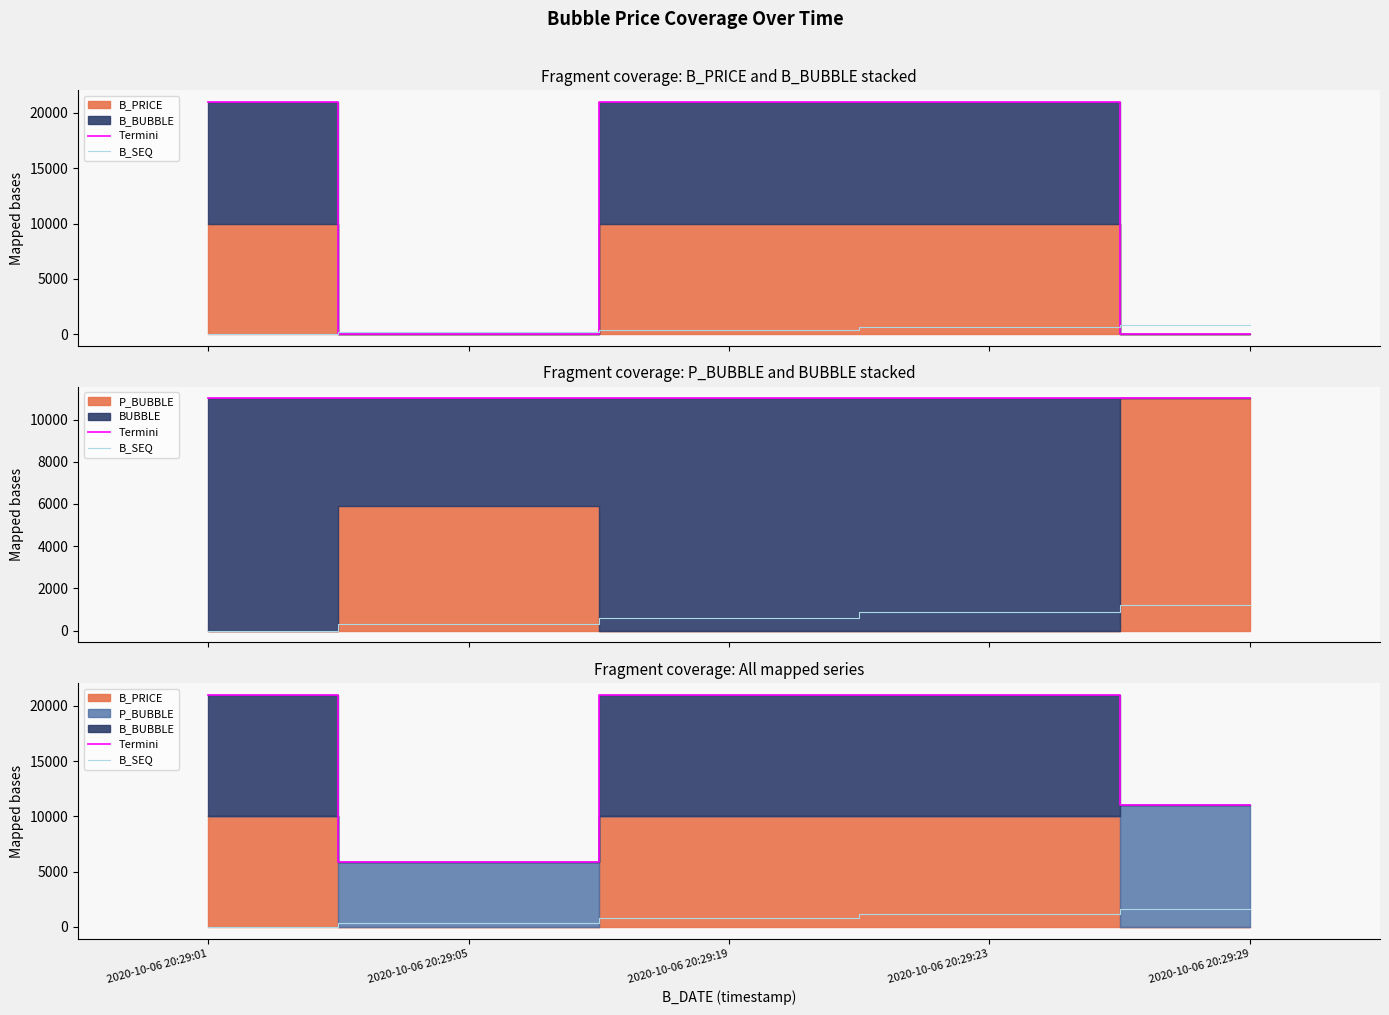

True or false: Termini and B_SEQ intersect in this chart.

False